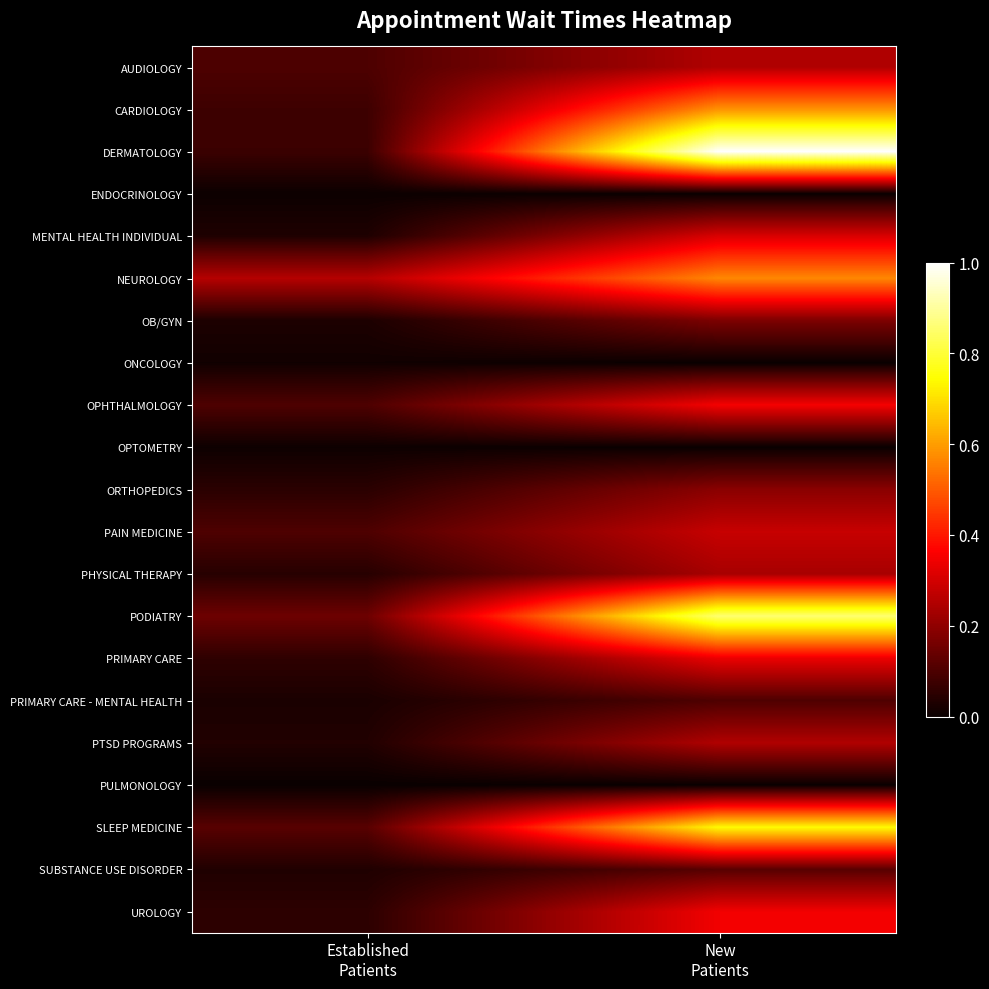

At how many categories does at least one series exceed 0?

2